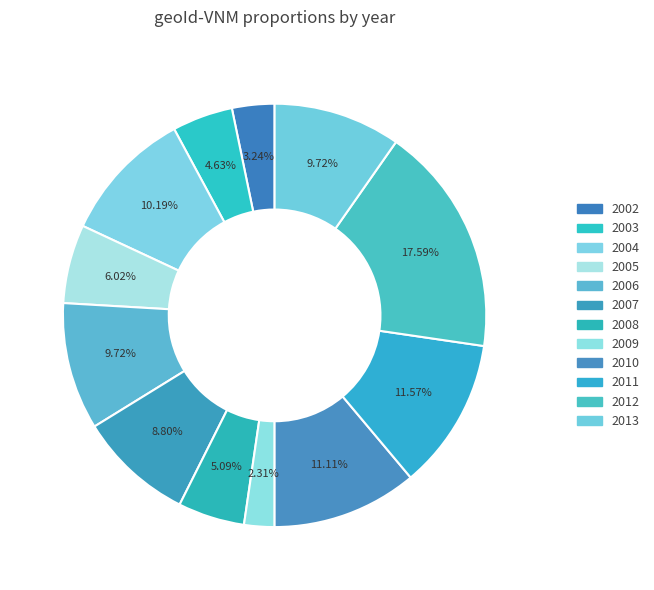

Which slice is the largest?

2012